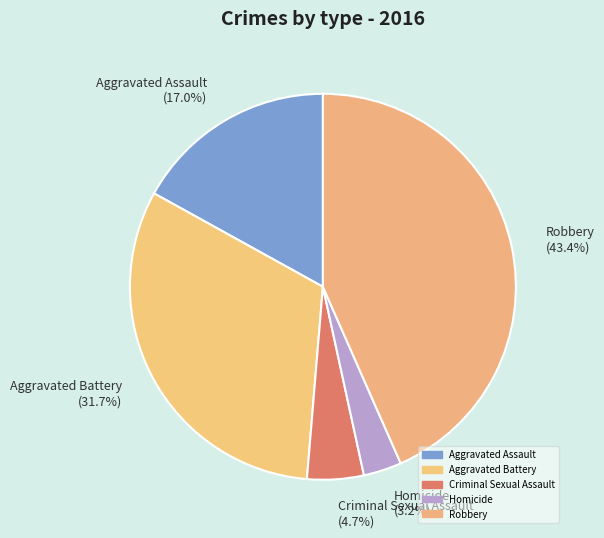

True or false: Aggravated Battery accounts for 46% of the total.

False